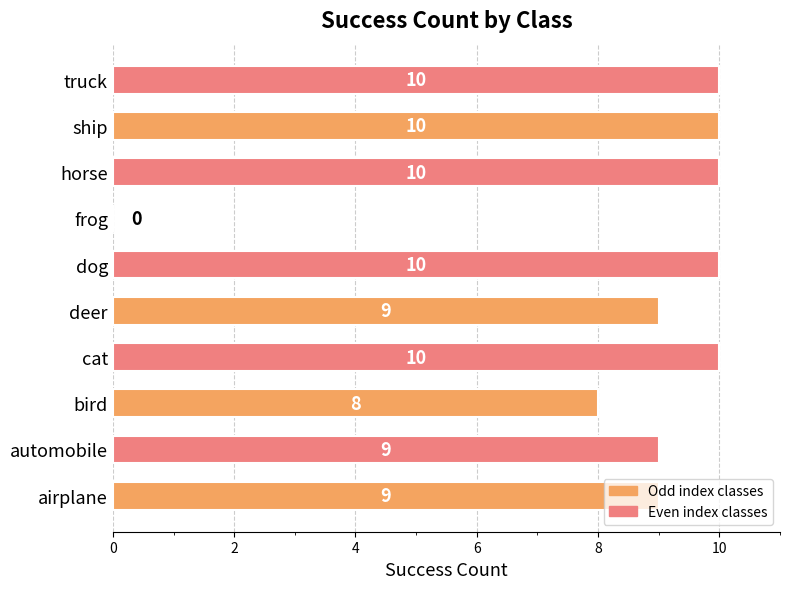

What is the sum of all values?

85